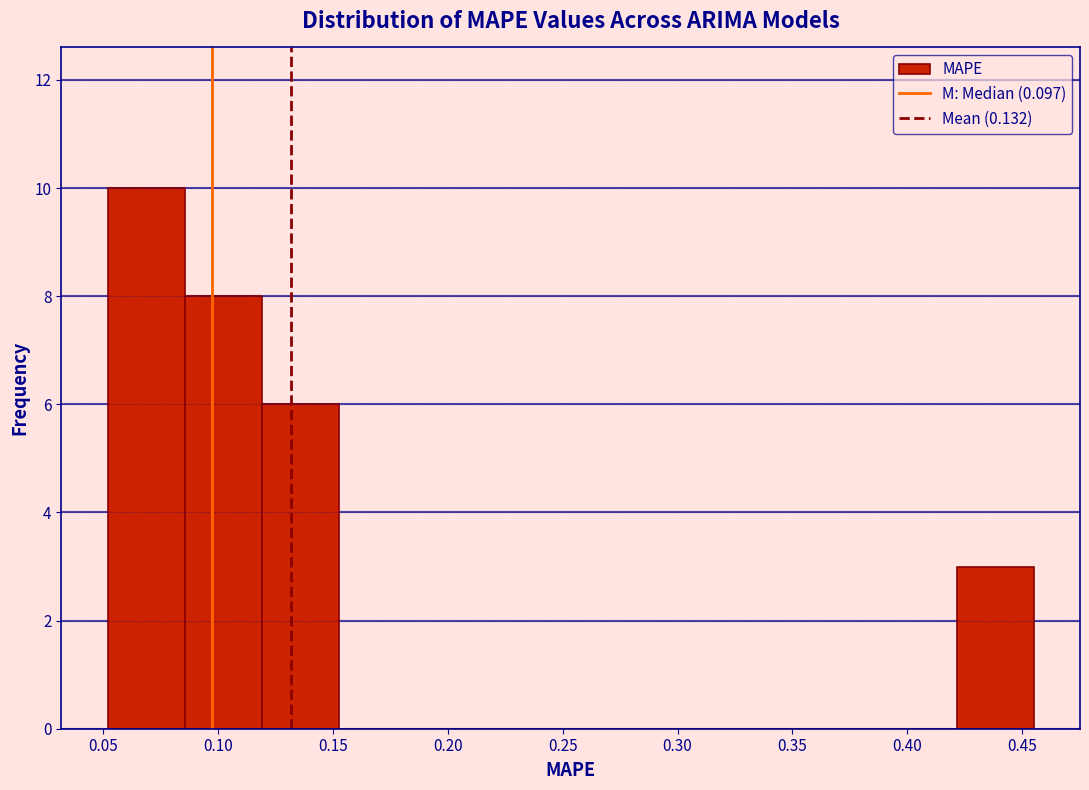

Reading left to right, transcribe this chart: for each bar, give the range it covers on the x-axis and its height. Neither the bar edges nor the heights are printed on the chart, so give them approximately, as read against the axes.

0.050 to 0.085: 10
0.085 to 0.120: 8
0.120 to 0.155: 6
0.155 to 0.185: 0
0.185 to 0.220: 0
0.220 to 0.255: 0
0.255 to 0.285: 0
0.285 to 0.320: 0
0.320 to 0.355: 0
0.355 to 0.390: 0
0.390 to 0.420: 0
0.420 to 0.455: 3